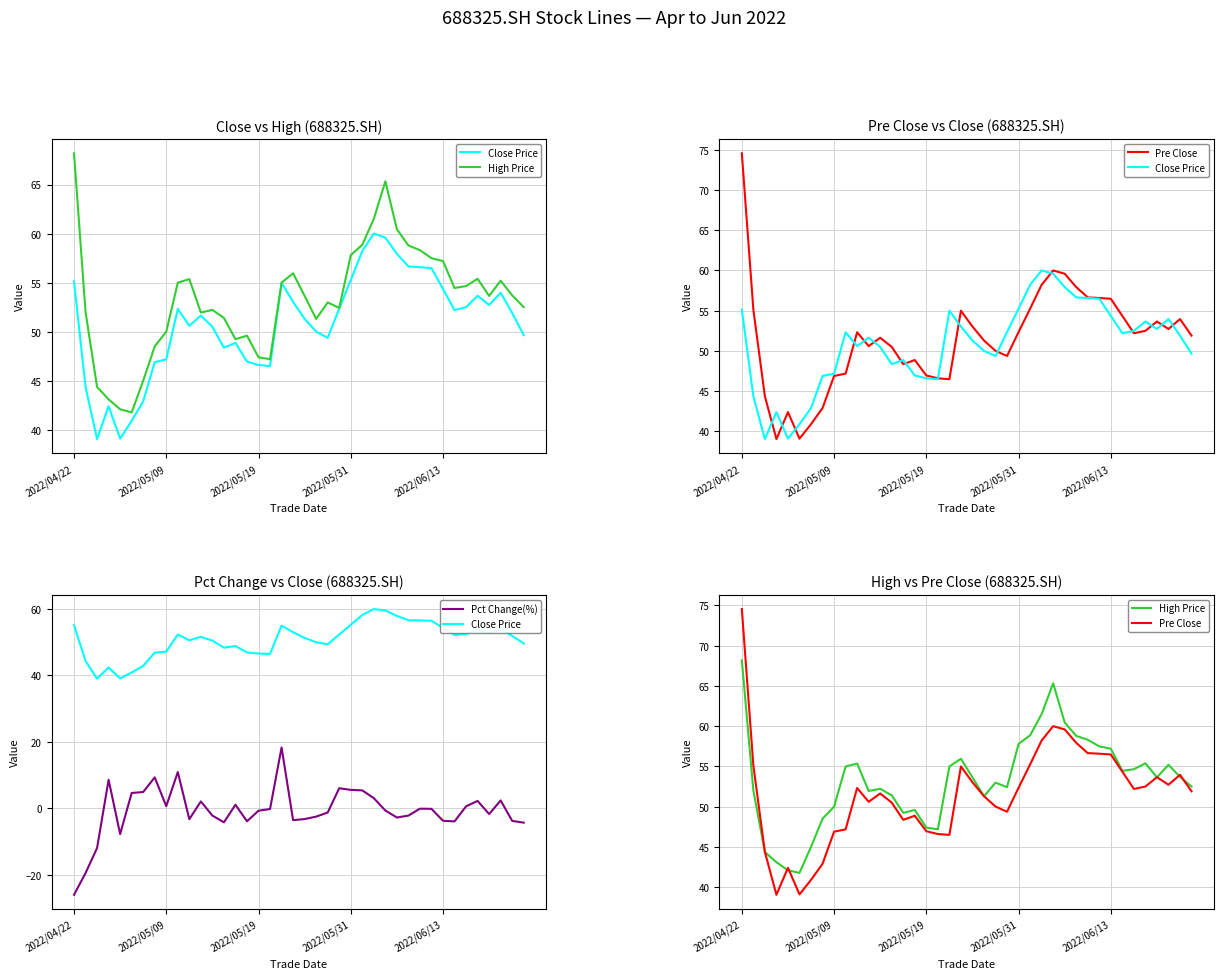

What is the difference between the highest and lowest values at 13?

55.6